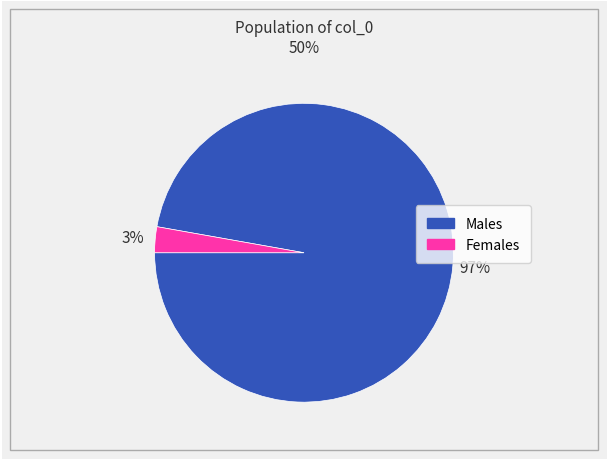

To the nearest percent, what is the difference between the largest and smallest slice percentages?

94%